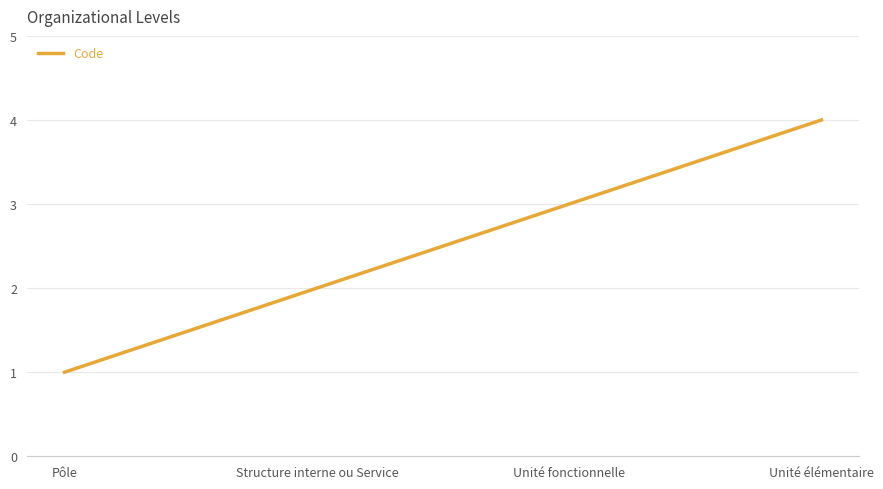

What position from the left is Unité élémentaire?

4